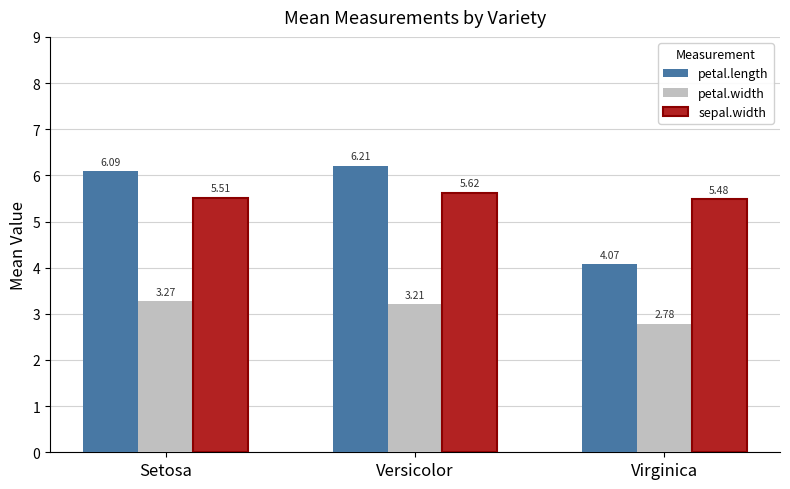

What is the label of the 1st bar from the left?

Setosa